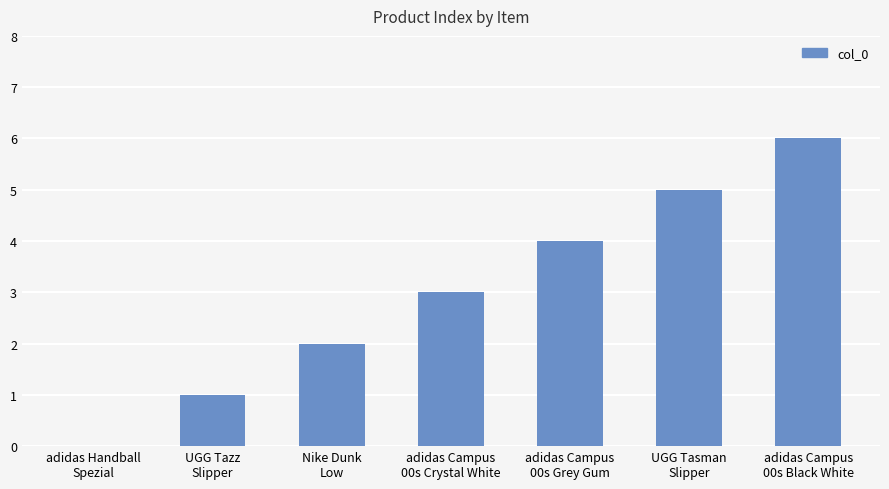

Is it true that the value at adidas Campus
00s Black White is 8?

False